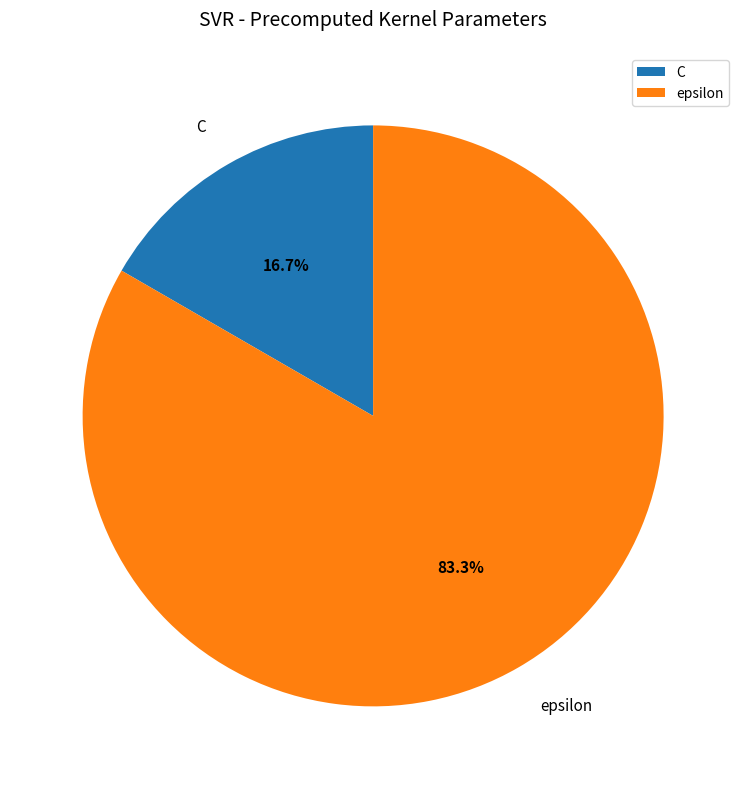

Which category has the biggest portion of the pie?

epsilon